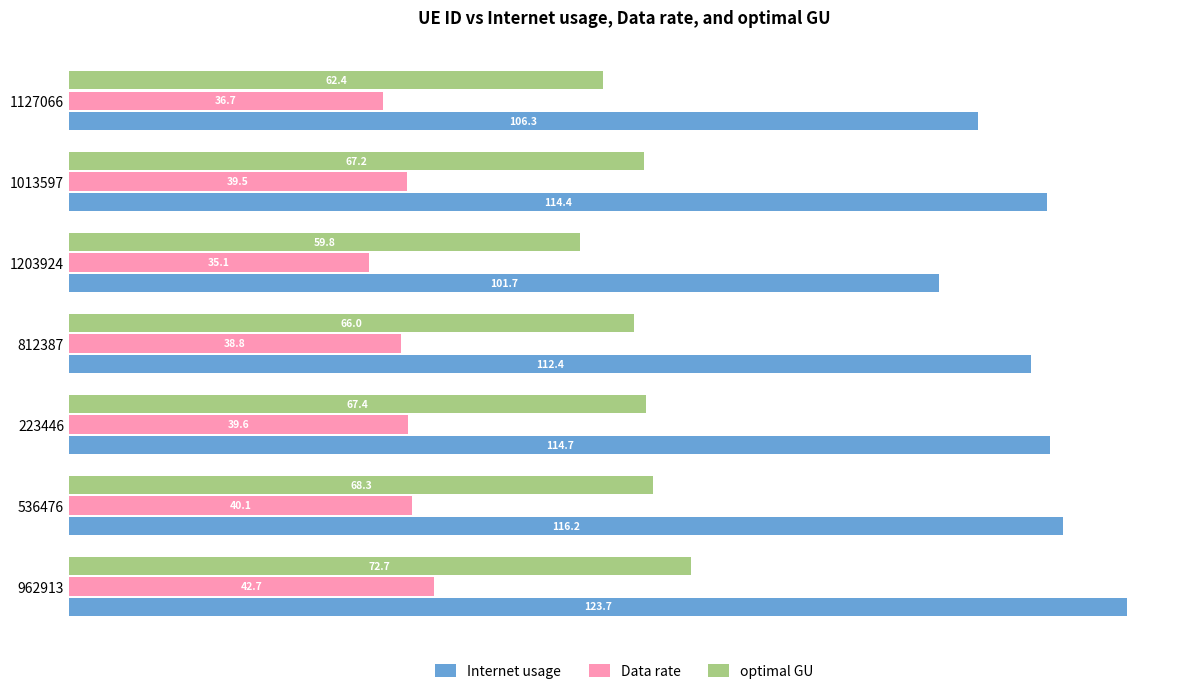

Which series has the largest total across all categories?

Internet usage